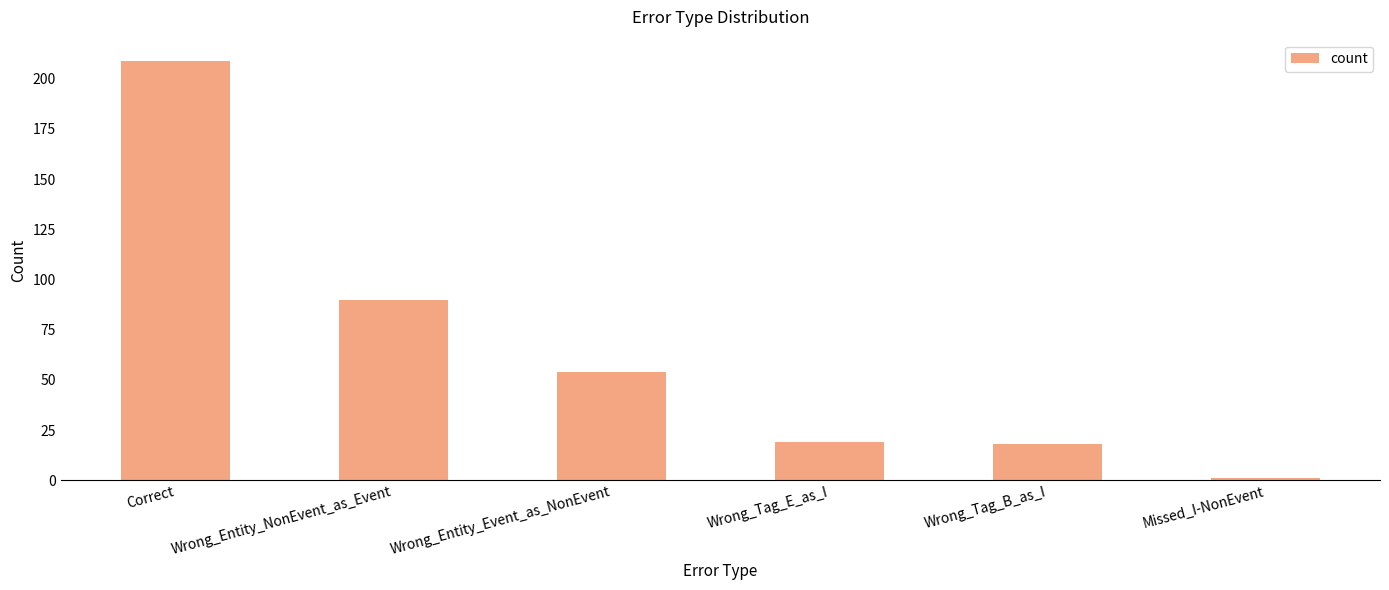

Reading left to right, transcribe all the data shown in this chart.

Correct=209	Wrong_Entity_NonEvent_as_Event=90	Wrong_Entity_Event_as_NonEvent=54	Wrong_Tag_E_as_I=19	Wrong_Tag_B_as_I=18	Missed_I-NonEvent=1